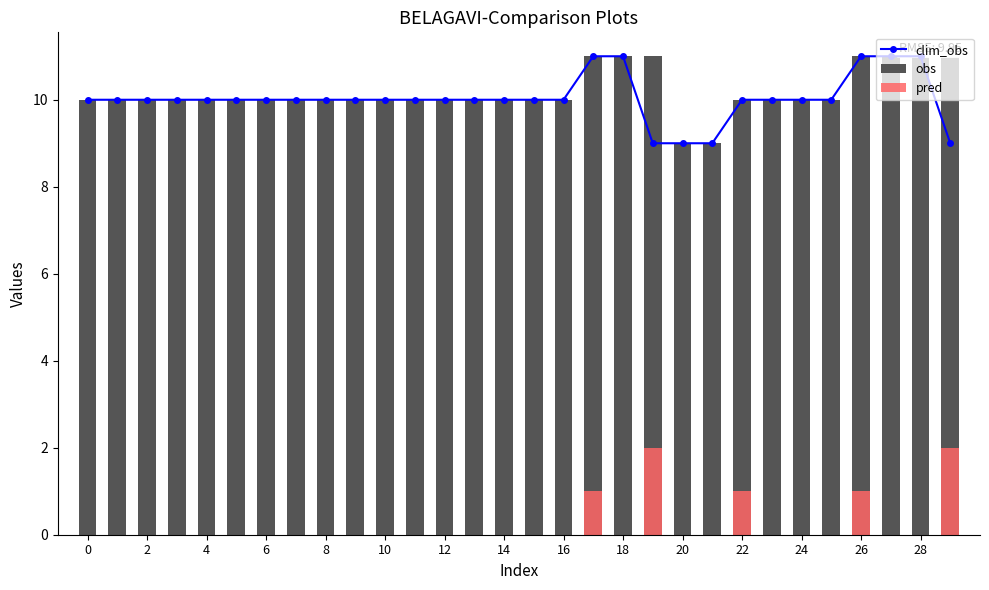

How many distinct data groups are displayed?

3